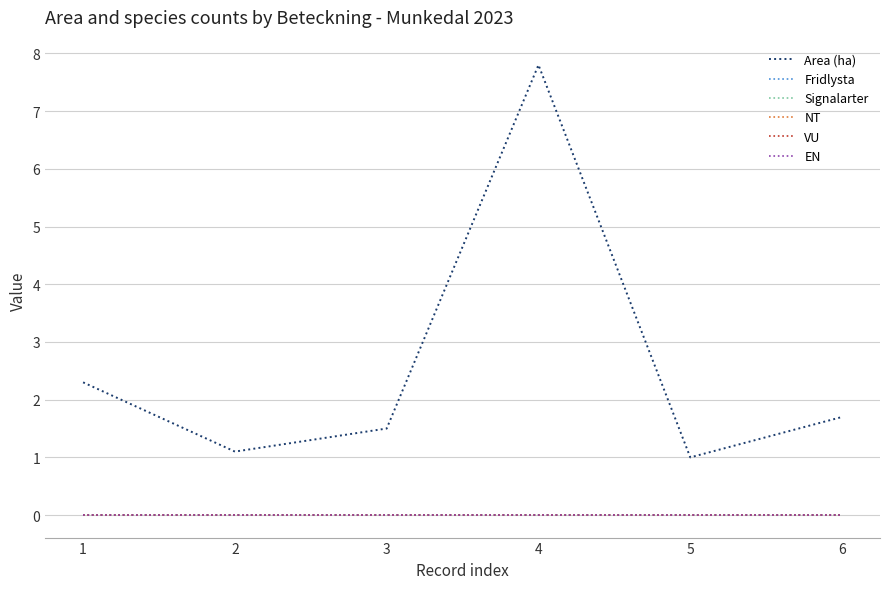

At which category does the chart reach its minimum across all series?

1